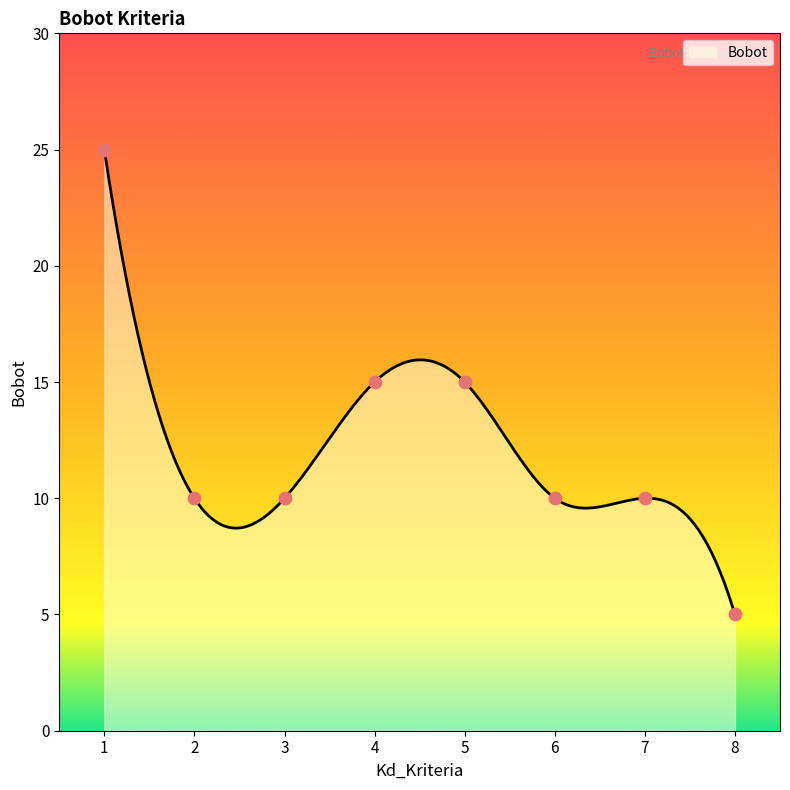

What is the ratio of the value at 1 to the value at 8?

5.0